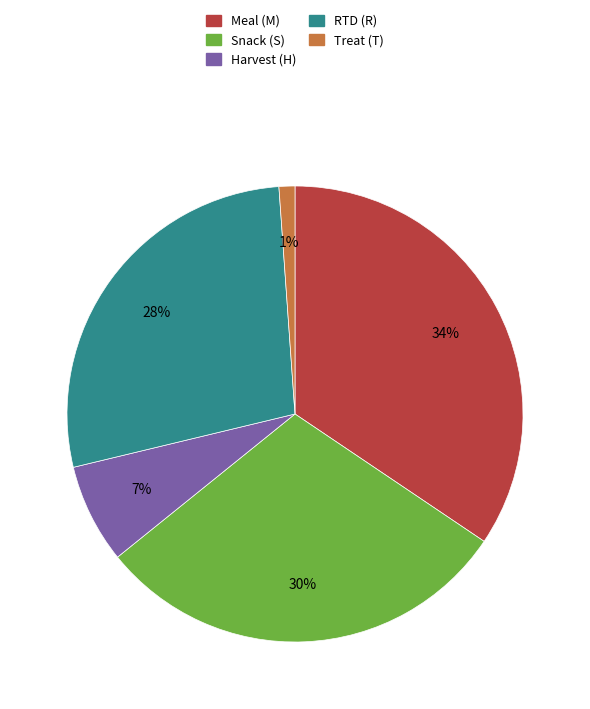

Do Treat (T) and Harvest (H) together represent more than half of the pie?

No